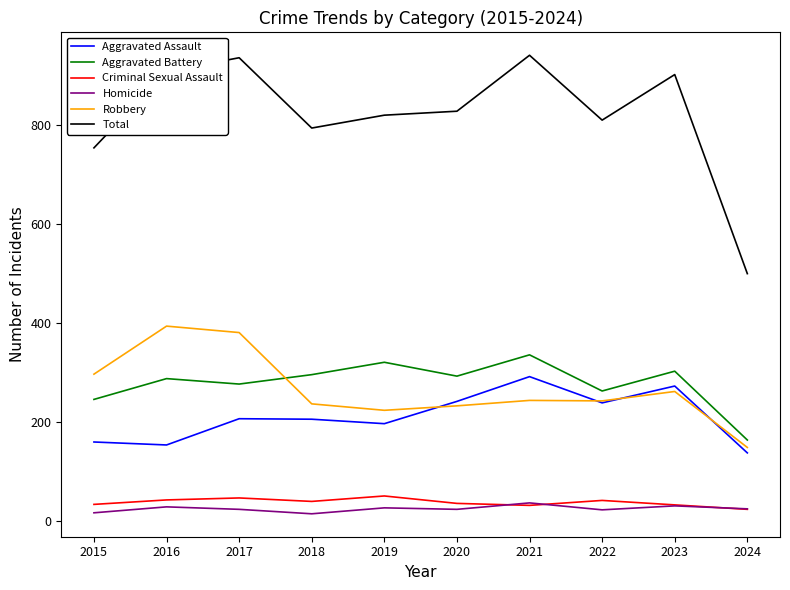

At how many categories does at least one series exceed 270?

10